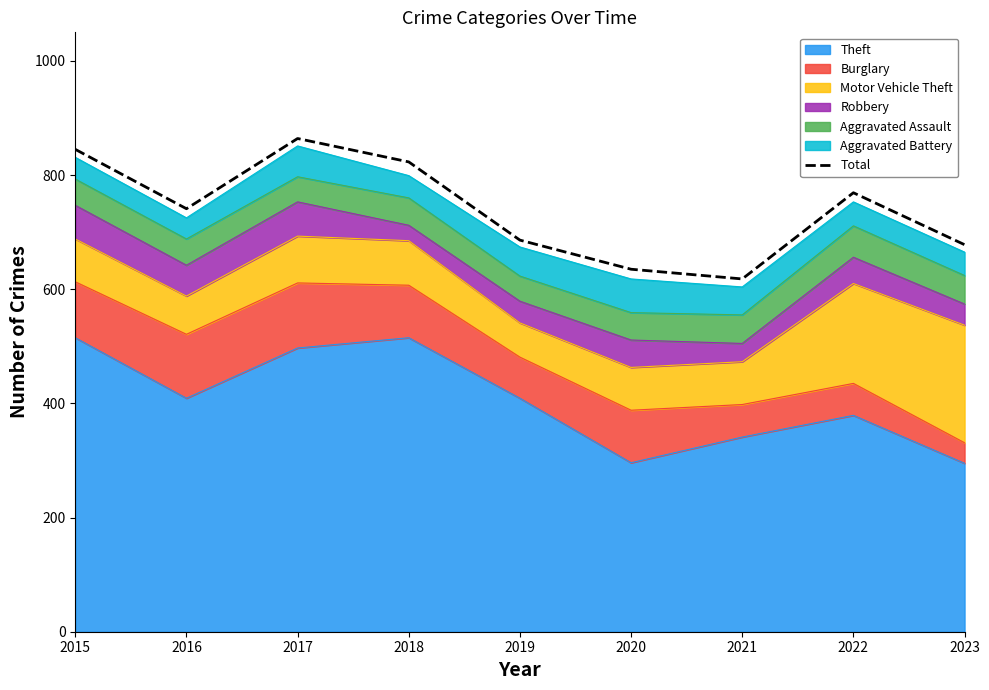

Reading left to right, transcribe all the data shown in this chart.

2015=845	2016=741	2017=864	2018=823	2019=686	2020=635	2021=618	2022=769	2023=678